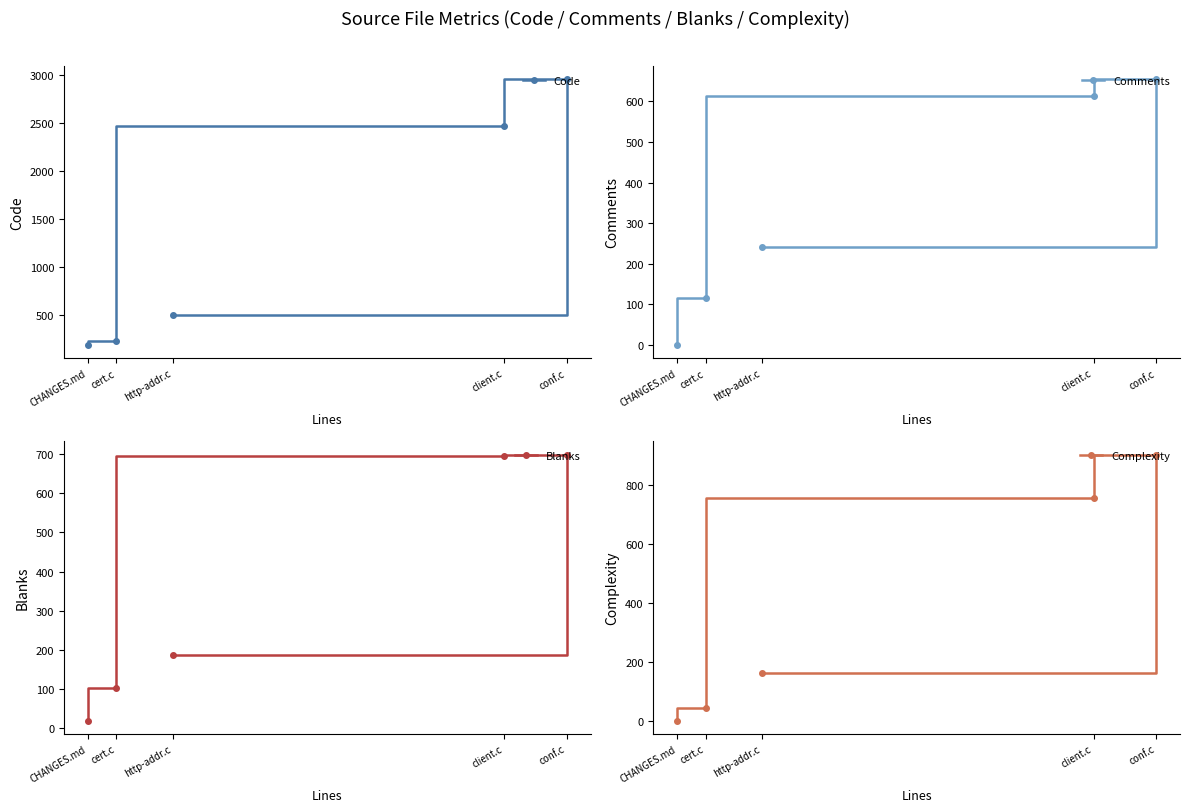

True or false: Blanks and Code intersect in this chart.

False